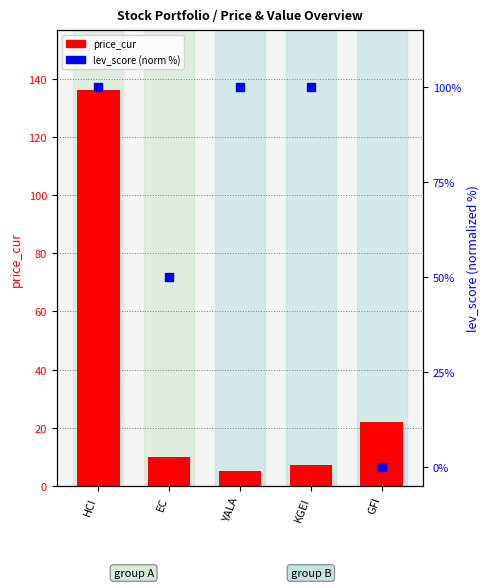

Which series contains the lowest Y value?

lev_score (norm)